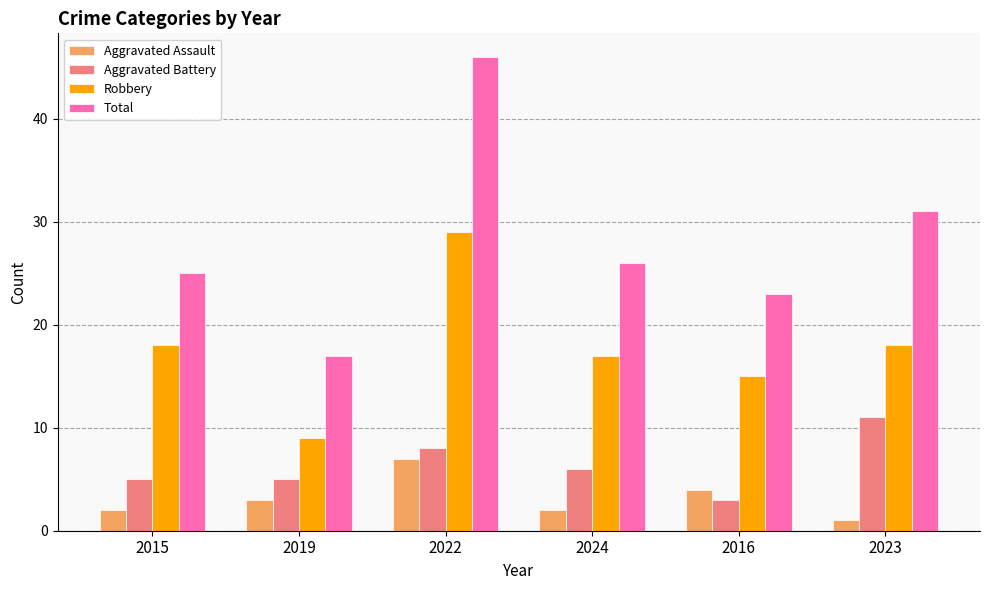

What is the maximum value shown in the chart?

46